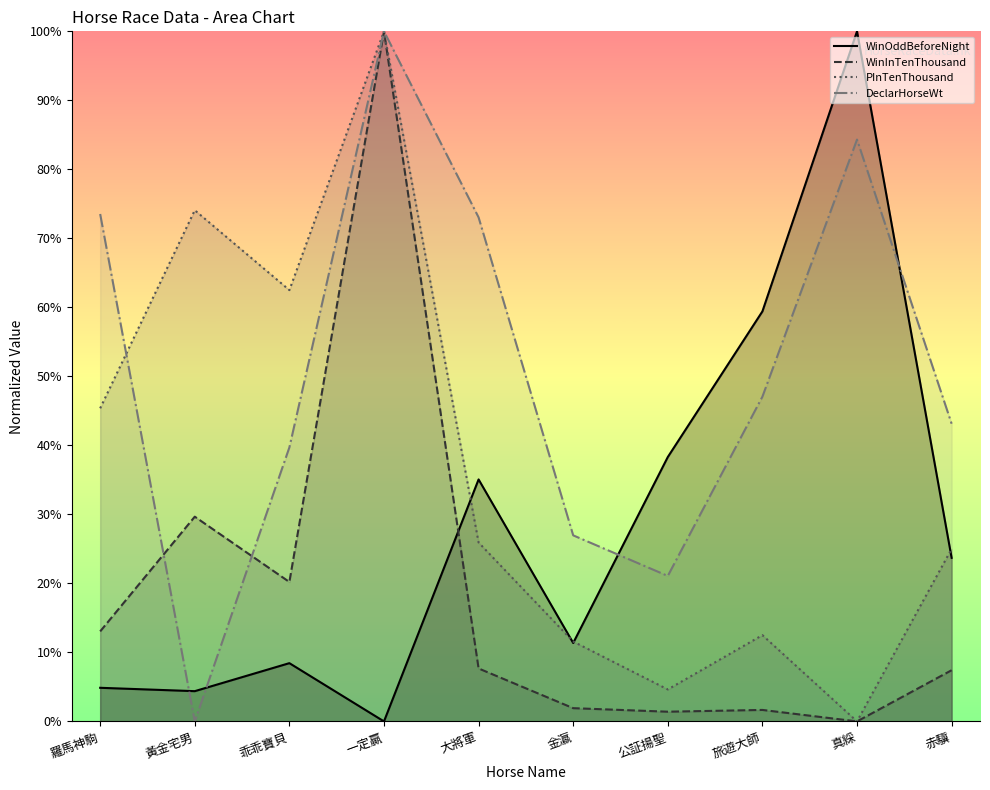

What is the difference between the maximum and minimum values in the PInTenThousand series?

100.0